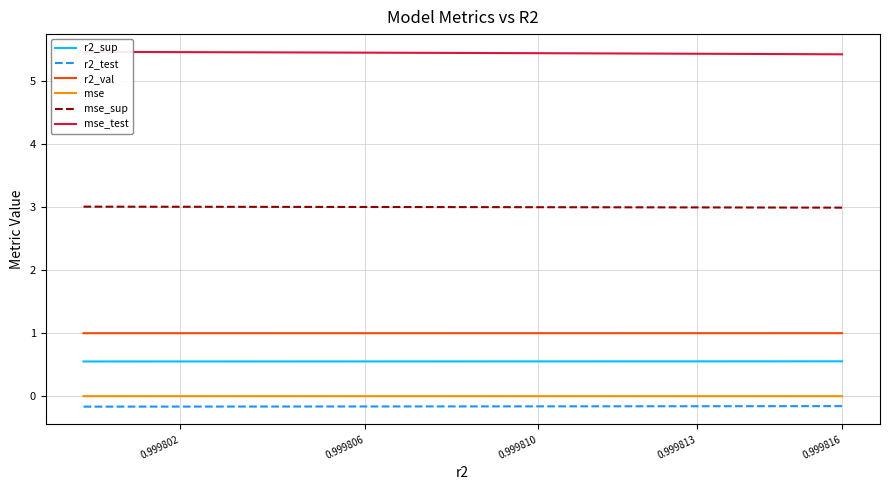

What is the average value of the mse_sup series?

3.0